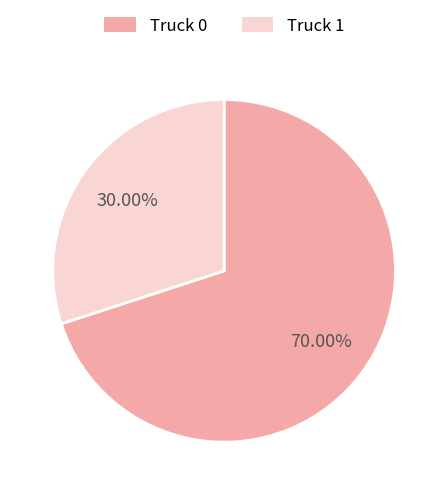

What percentage is the Truck 1 slice, to the nearest percent?

30%